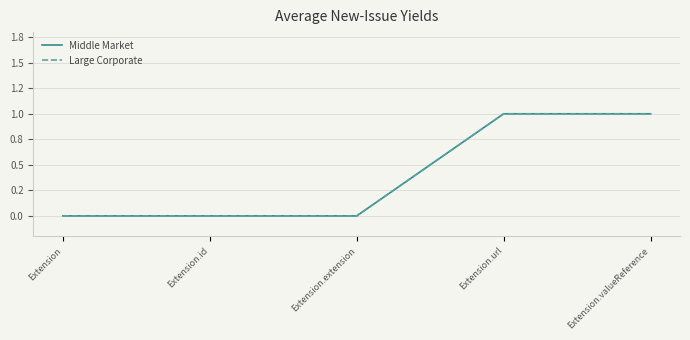

Is this an area chart (filled region under the line)?

No